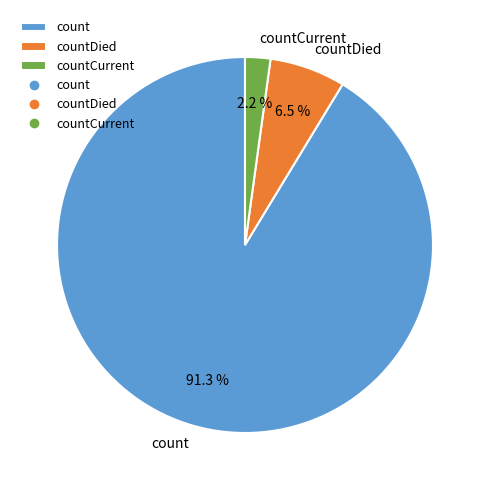

To the nearest percent, what is the difference between the largest and smallest slice percentages?

89%